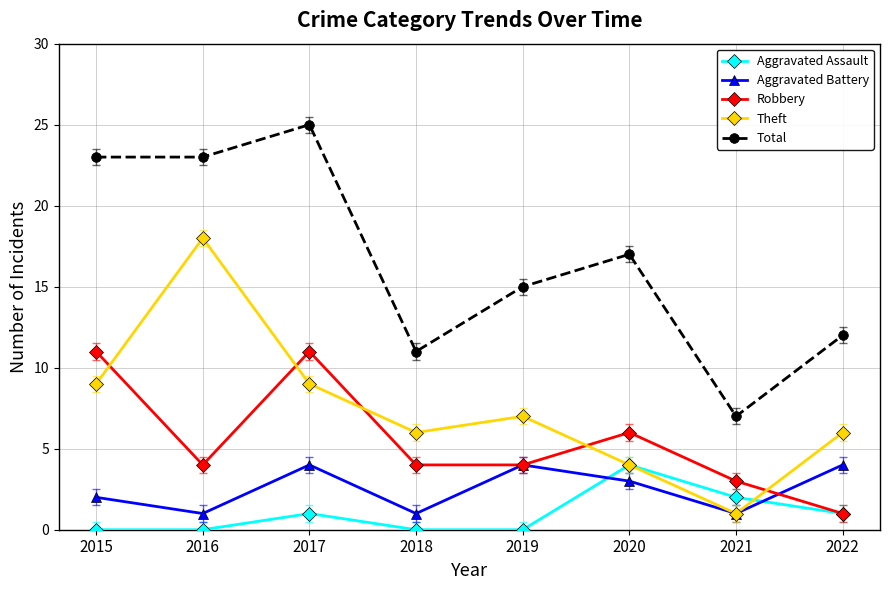

At how many categories does at least one series exceed 3?

8